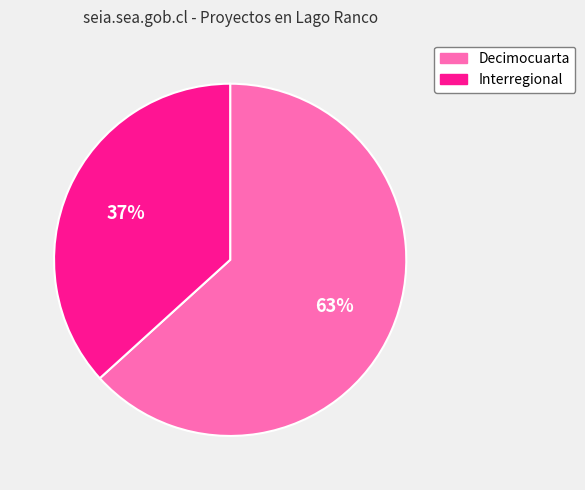

To the nearest percent, what portion does Decimocuarta represent?

63%